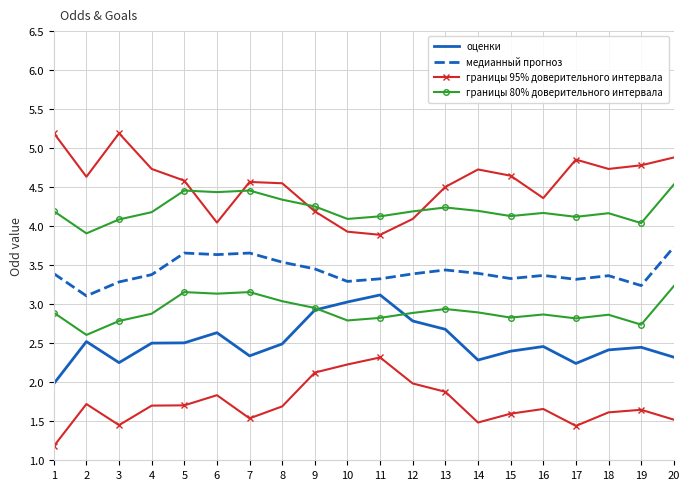

The value of границы 95% доверительного интервала at 15 is 6.9. True or false?

False